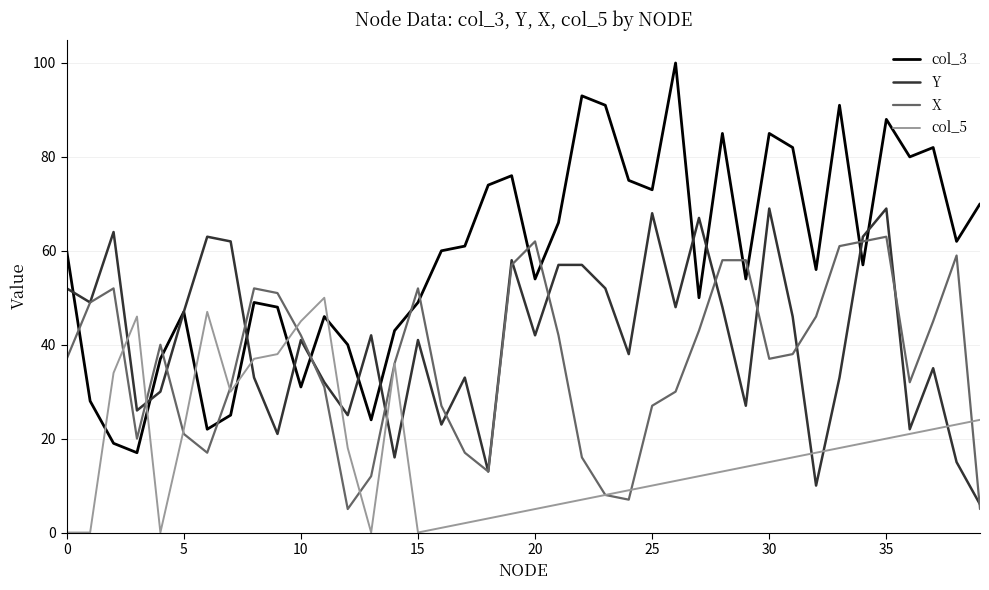

How many values in the Y series are below 42?

20